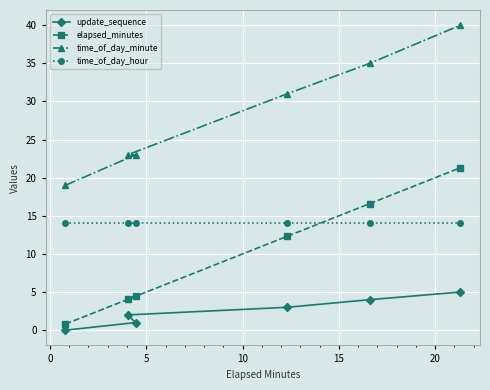

List the series in order of their peak value, highest first.

time_of_day_minute, elapsed_minutes, time_of_day_hour, update_sequence